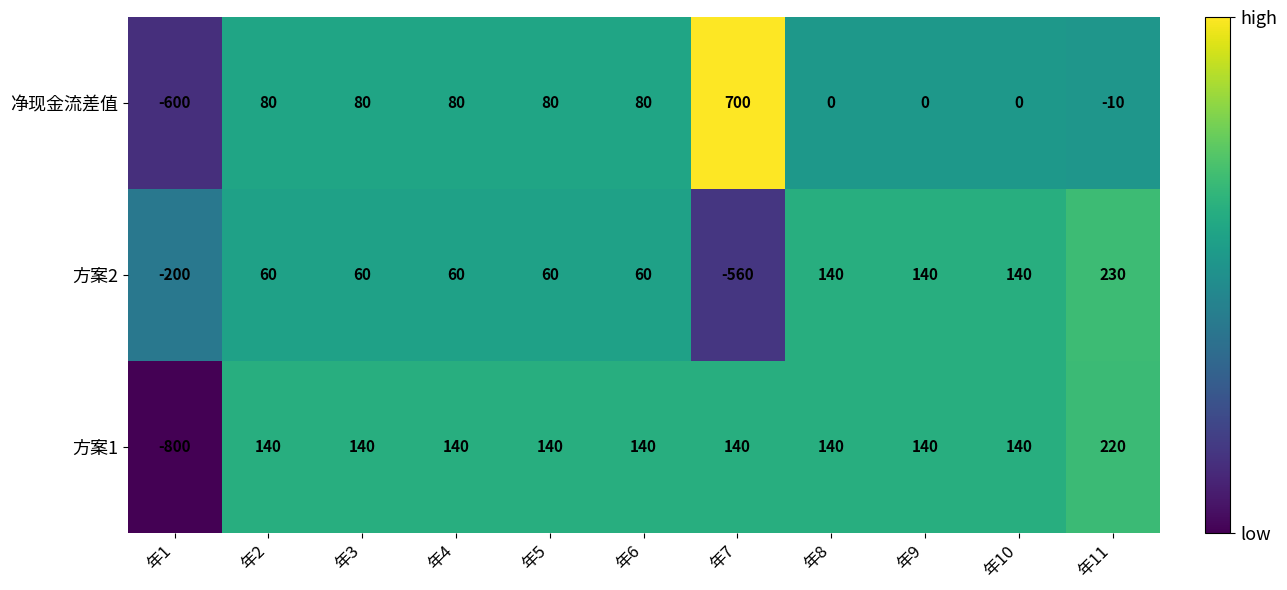

What is the total value across all series at 年10?

280